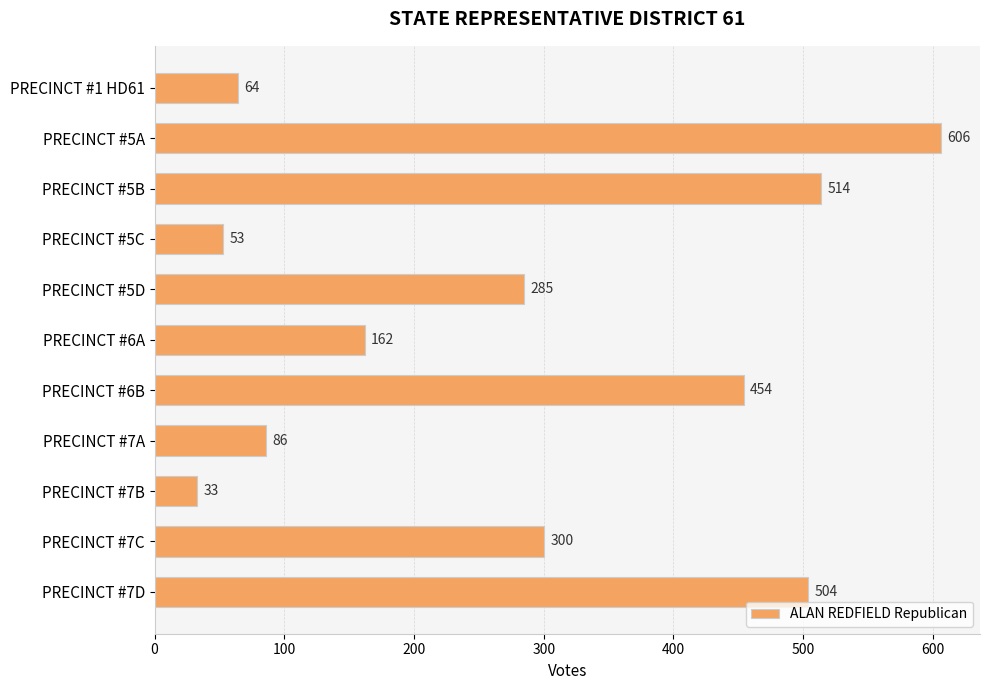

How many values are below 285?

5